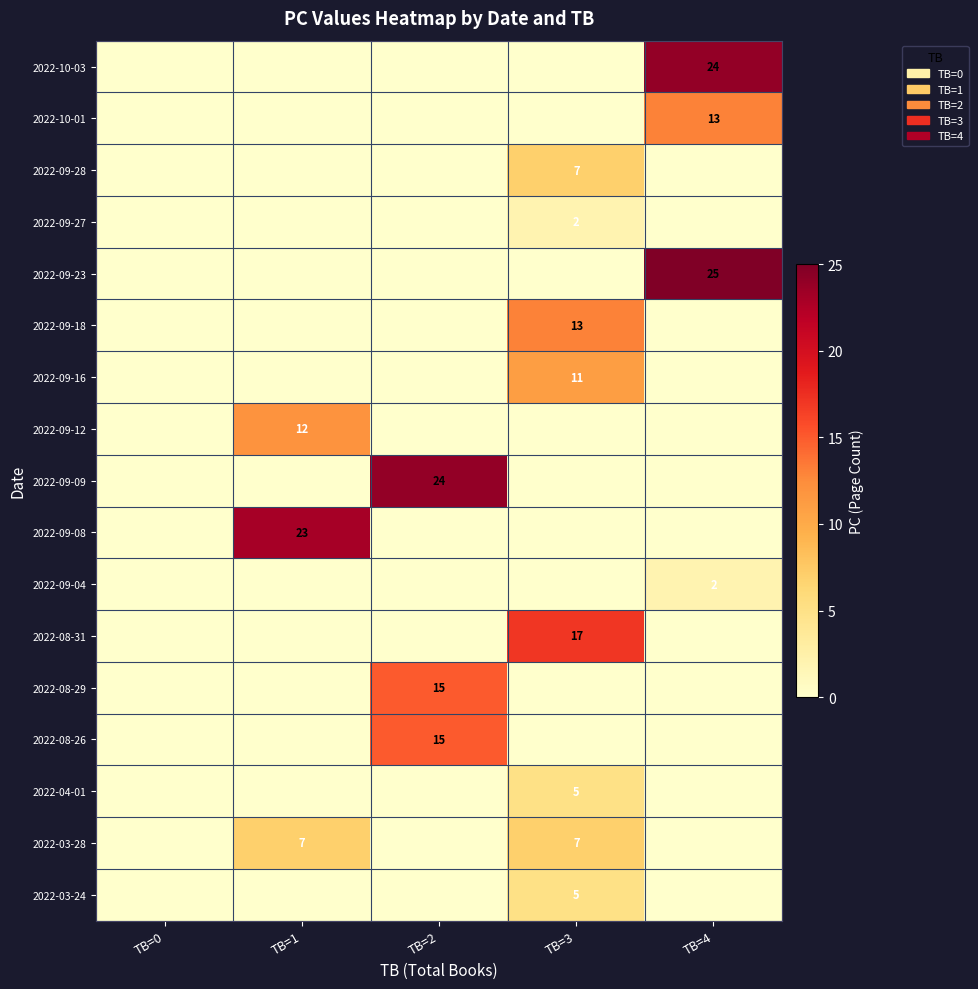

The 2022-09-27 series shows 3 at TB=3. True or false?

False